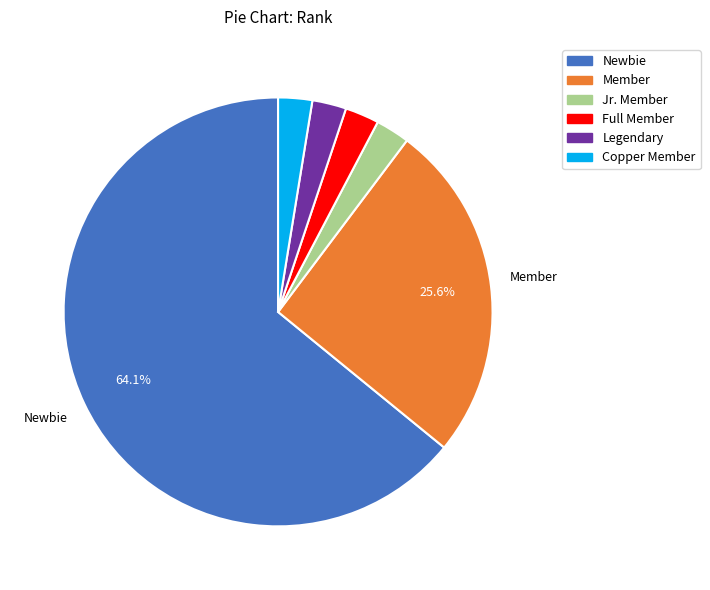

Which category has the biggest portion of the pie?

Newbie